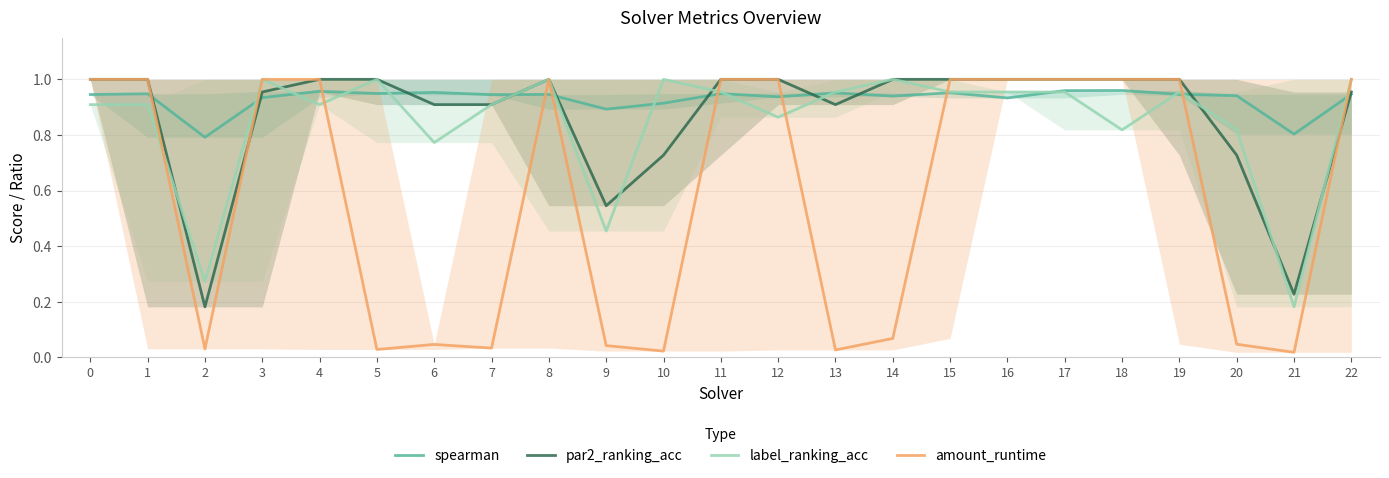

What is the average value of the label_ranking_acc series?

0.8